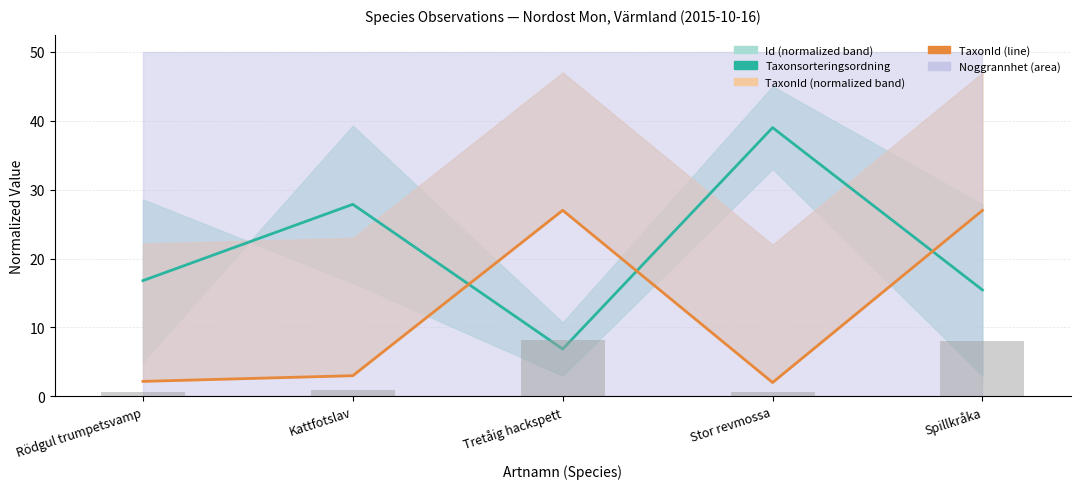

Read the Taxonsorteringsordning value at Spillkråka.

15.4